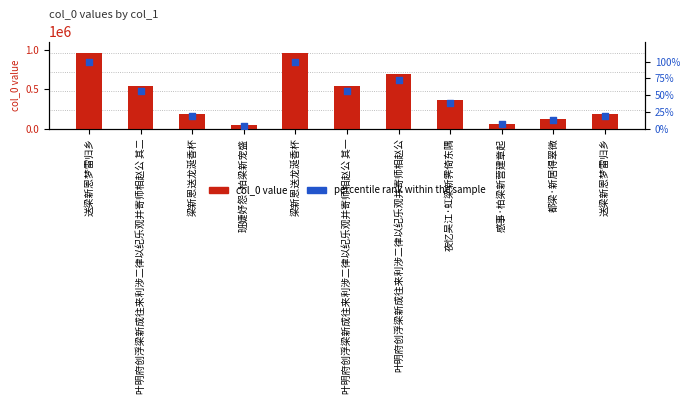

Which series has the largest Y range (max minus min)?

col_0 value